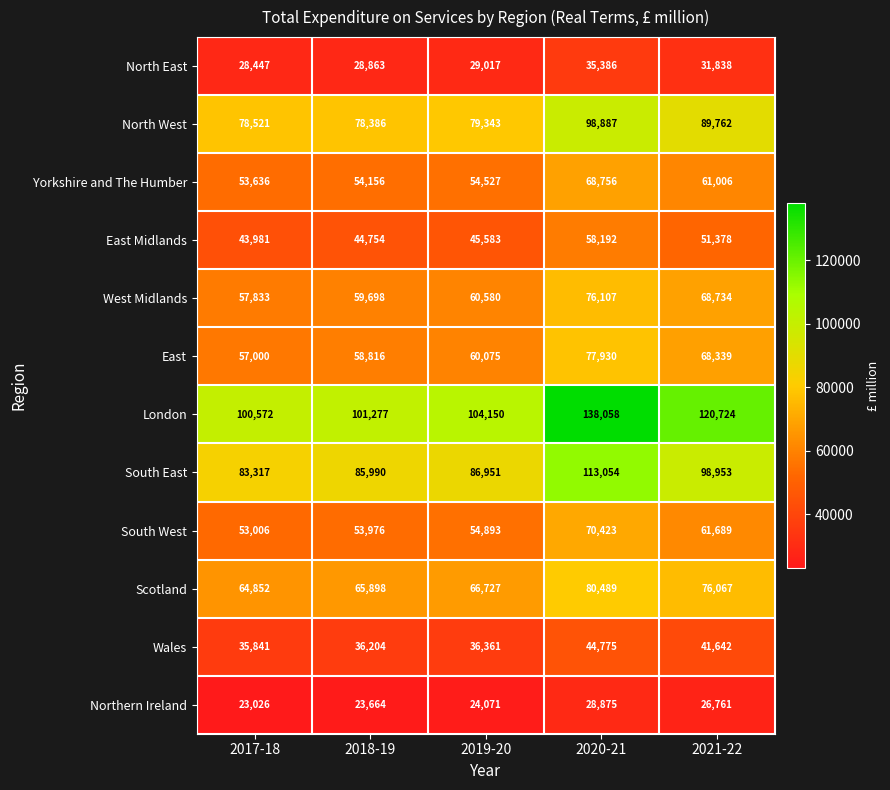

What is the total value across all series at 2017-18?

680032